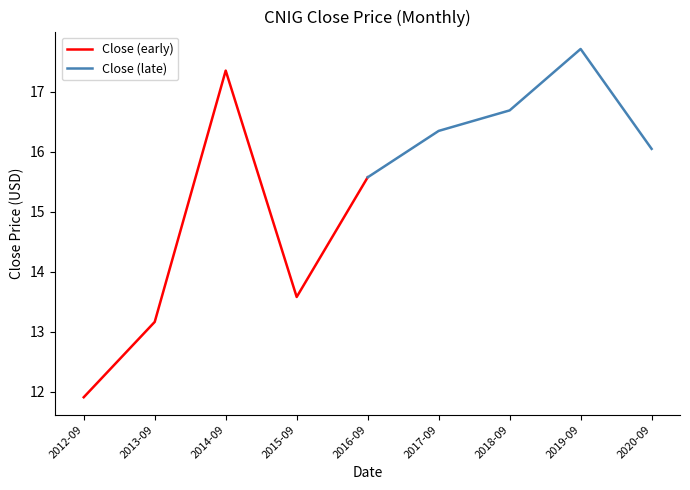

How many lines are shown in the chart?

2